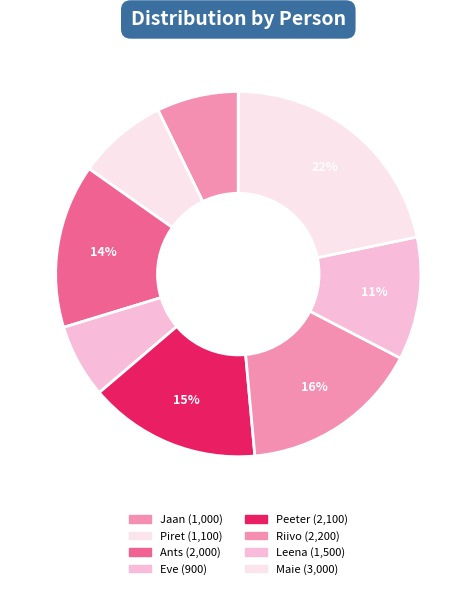

Count the number of slices in the pie.

8